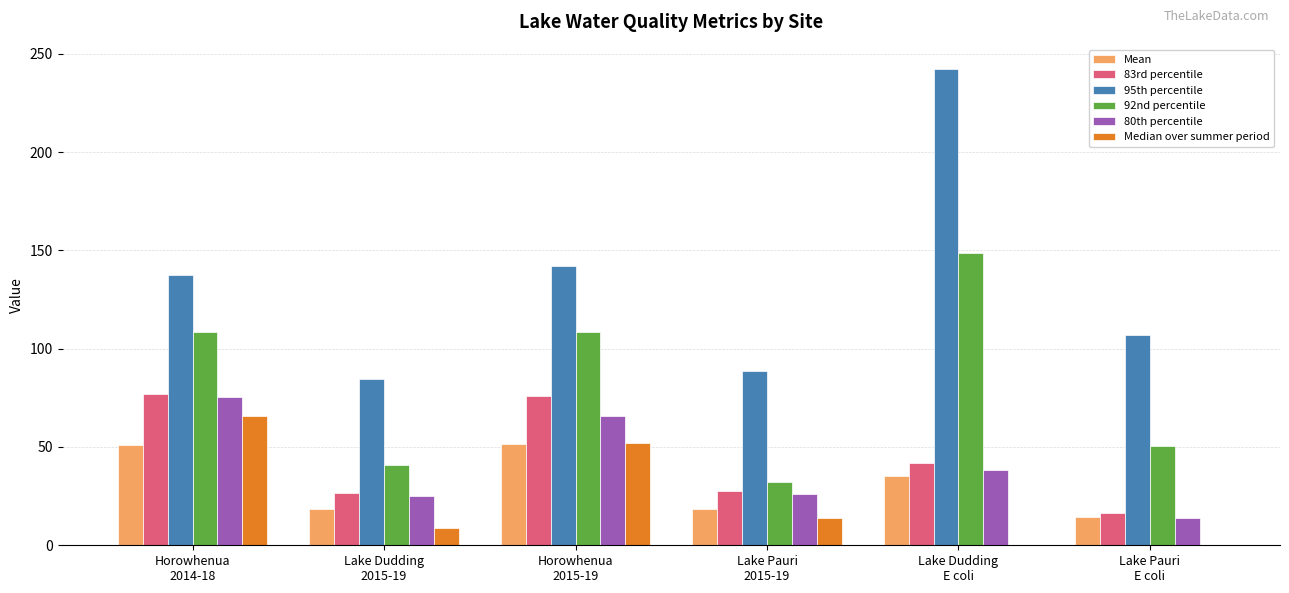

What is the difference between the 92nd percentile values at Horowhenua
2014-18 and Lake Pauri
2015-19?

76.3